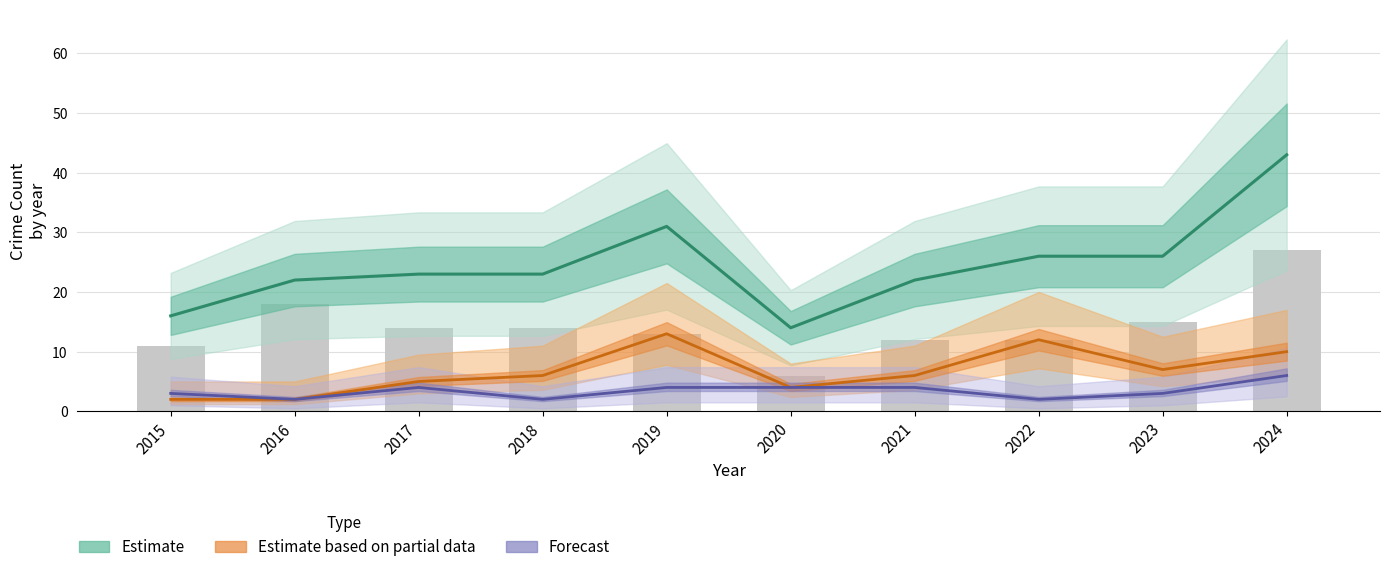

What is the approximate value of Robbery at 2022, to the nearest 5?

10